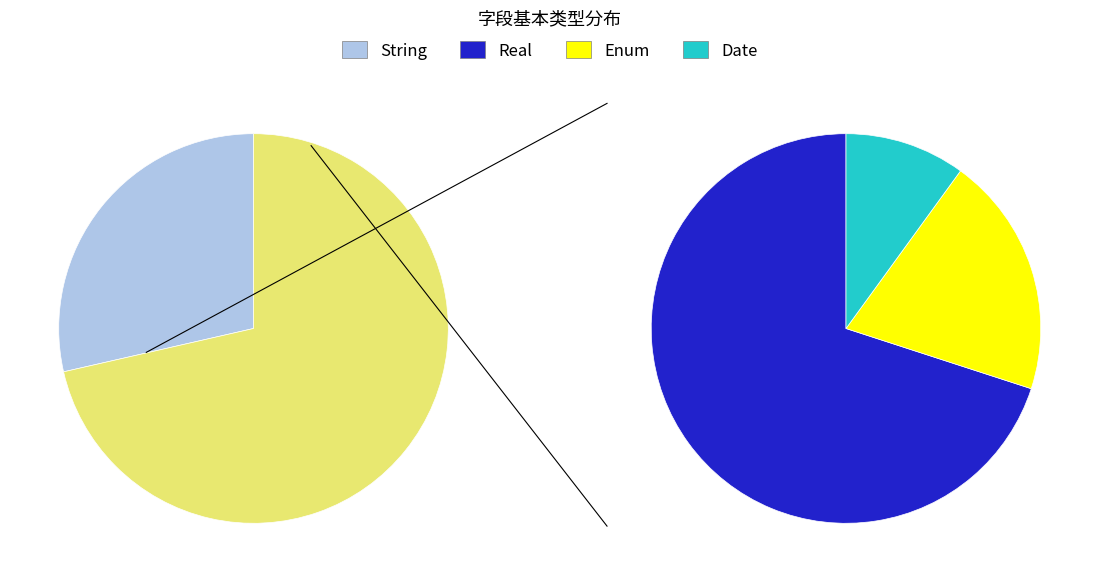

How many slices are in this pie chart?

4